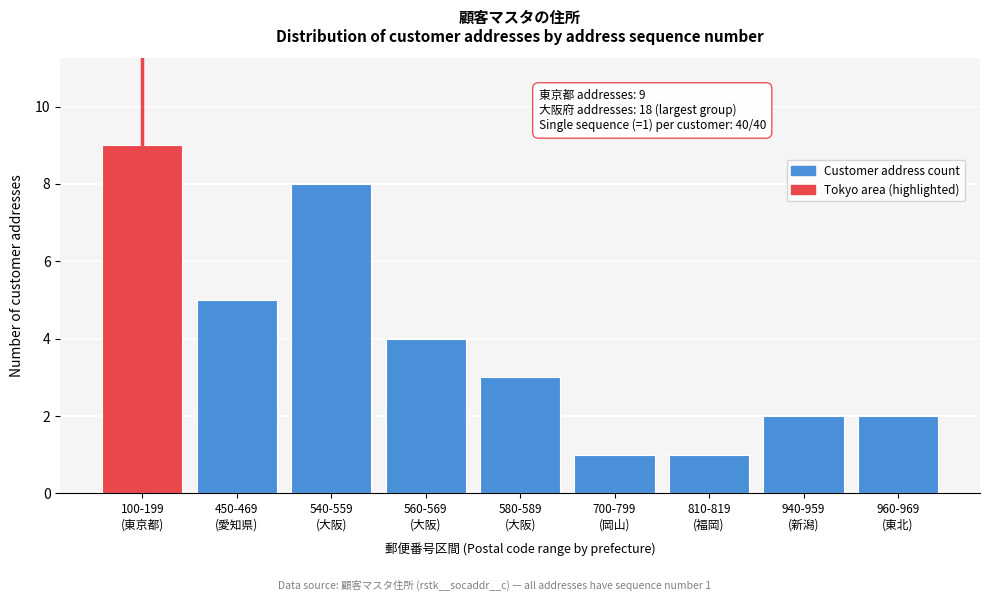

Reading right to left, what are all the values shown in this chart?

2	2	1	1	3	4	8	5	9